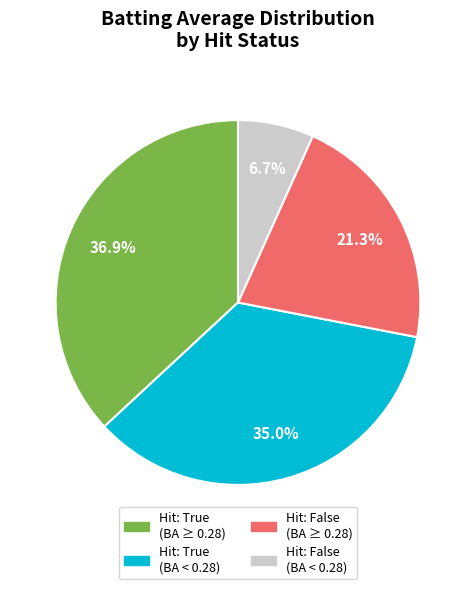

Is there a majority slice in this chart?

No